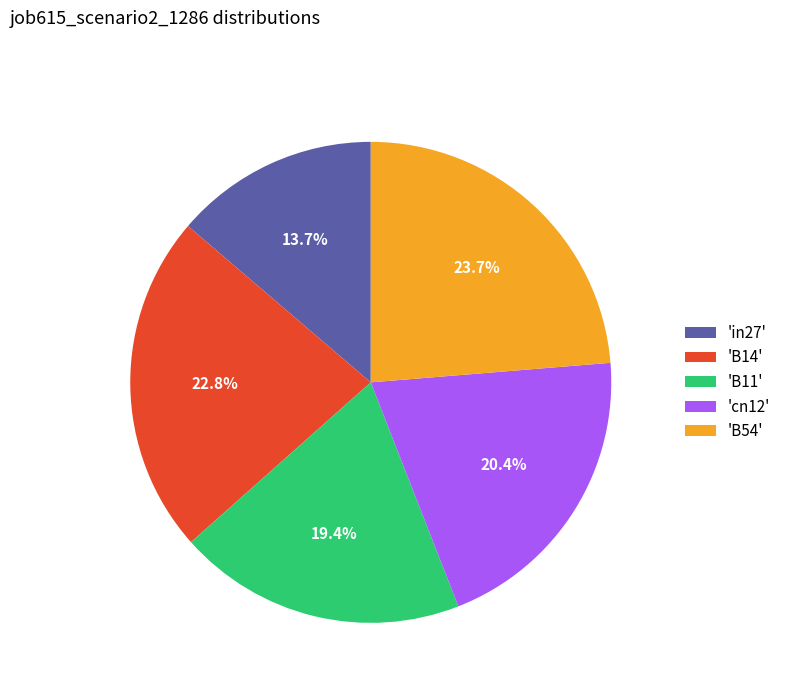

Is there any slice that represents more than half of the pie?

No